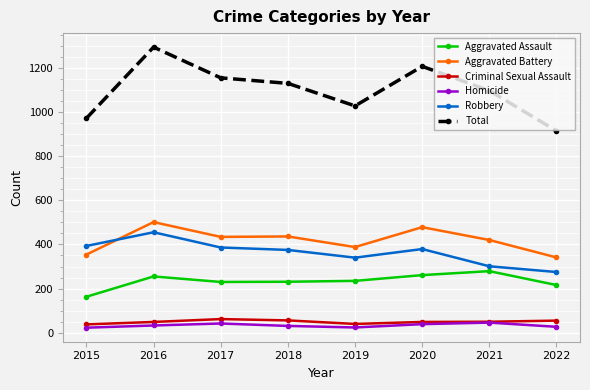

Between 2019 and 2021, which series saw the biggest shift?

Total